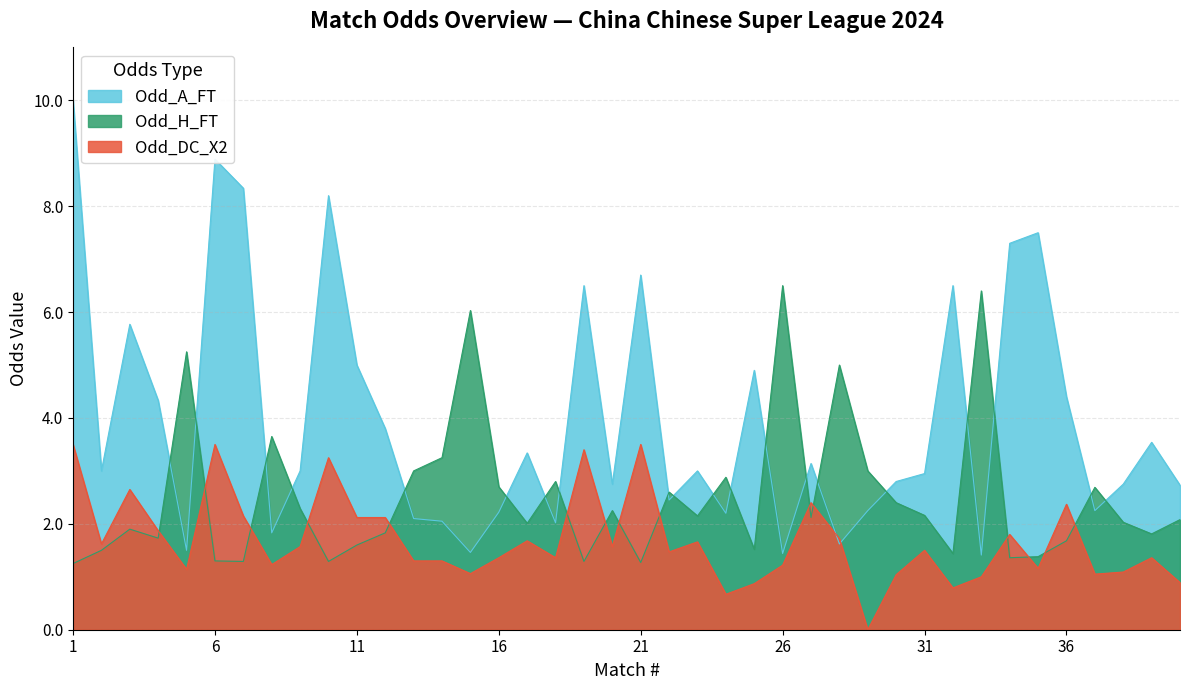

In Odd_A_FT, how many points are higher than both neighbors (excluding endpoints)?

12